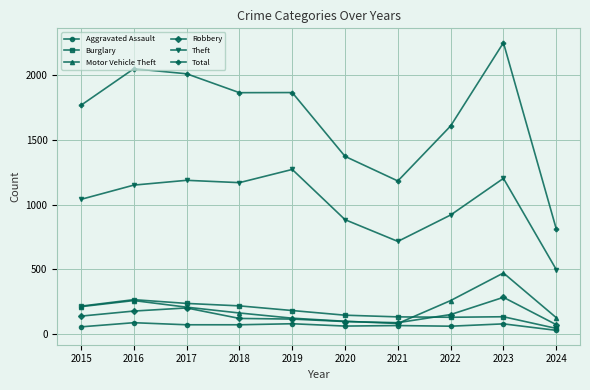

What are all the series names shown in the legend?

Aggravated Assault, Burglary, Motor Vehicle Theft, Robbery, Theft, Total